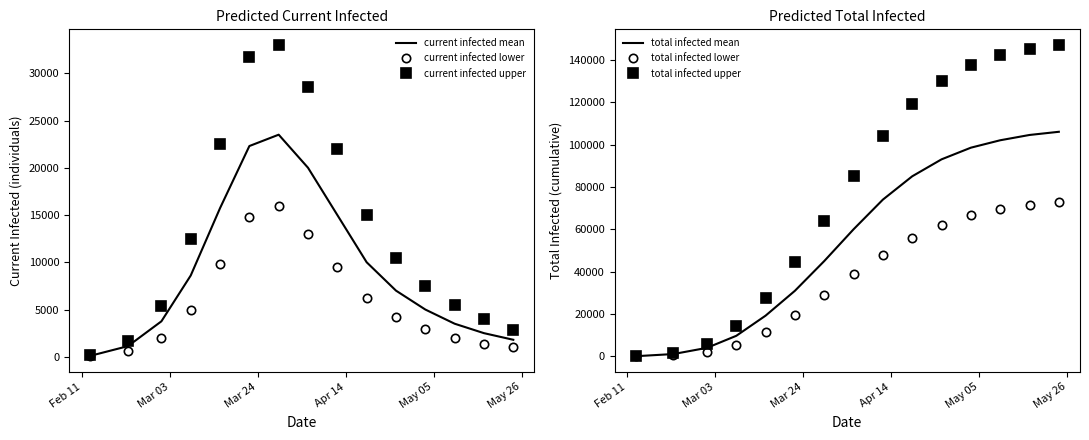

What is the highest value of the current infected upper series?

33000